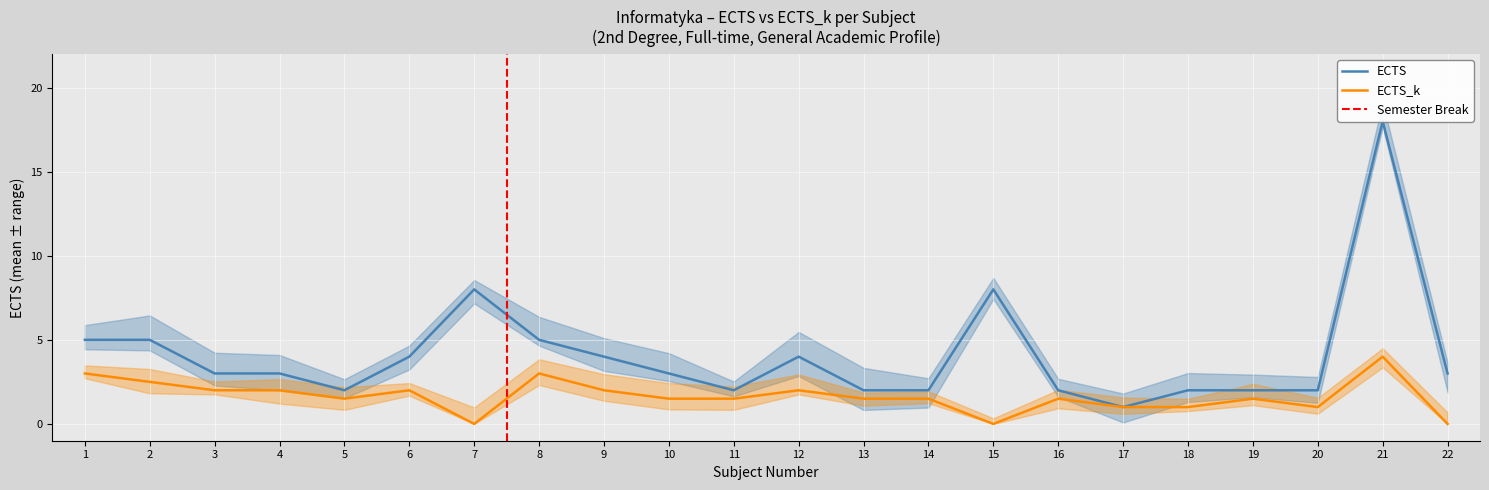

Rank the categories by ECTS value from lowest to highest.

17, 5, 11, 13, 14, 16, 18, 19, 20, 3, 4, 10, 22, 6, 9, 12, 1, 2, 8, 7, 15, 21